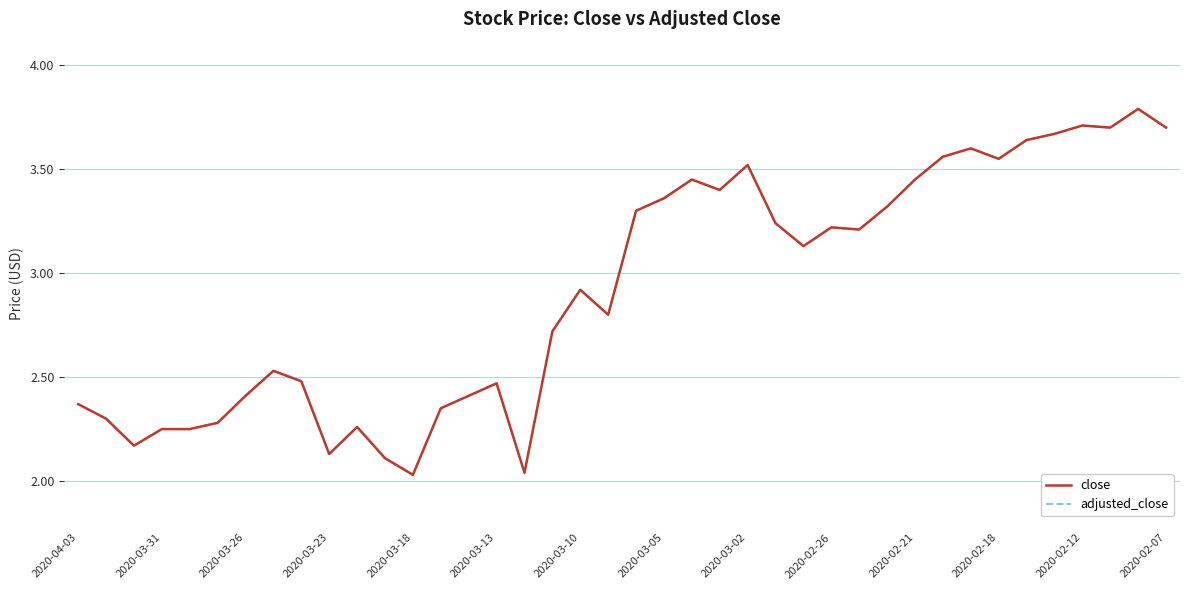

Does the chart have visible grid lines?

Yes